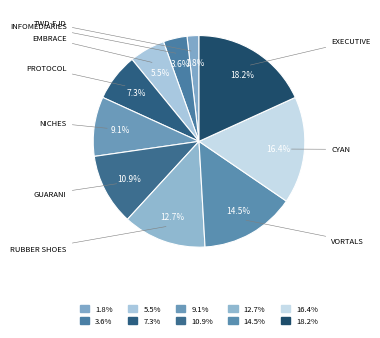

How many slices are in this pie chart?

10